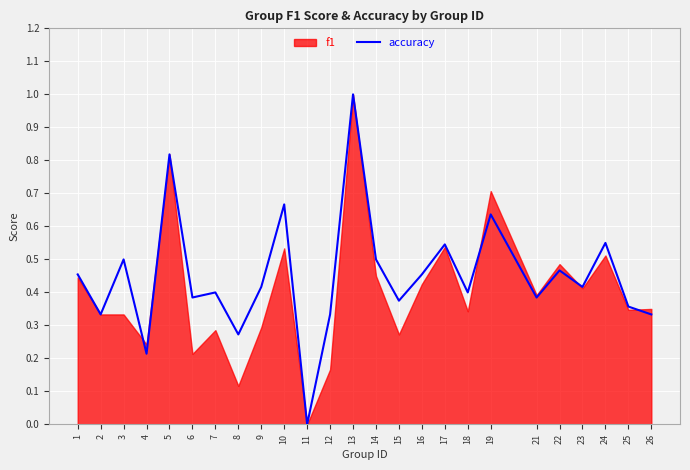

How many points are higher than both their immediate neighbors (excluding endpoints)?

9